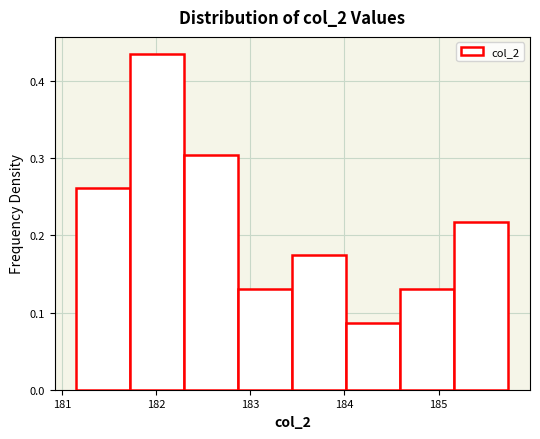

Reading left to right, transcribe this chart: for each bar, give the range it covers on the x-axis and its height. Neither the bar edges nor the heights are printed on the chart, so give them approximately, as read against the axes.

181.2 to 181.7: 0.26
181.7 to 182.3: 0.44
182.3 to 182.9: 0.31
182.9 to 183.4: 0.13
183.4 to 184.0: 0.17
184.0 to 184.6: 0.09
184.6 to 185.2: 0.13
185.2 to 185.7: 0.22